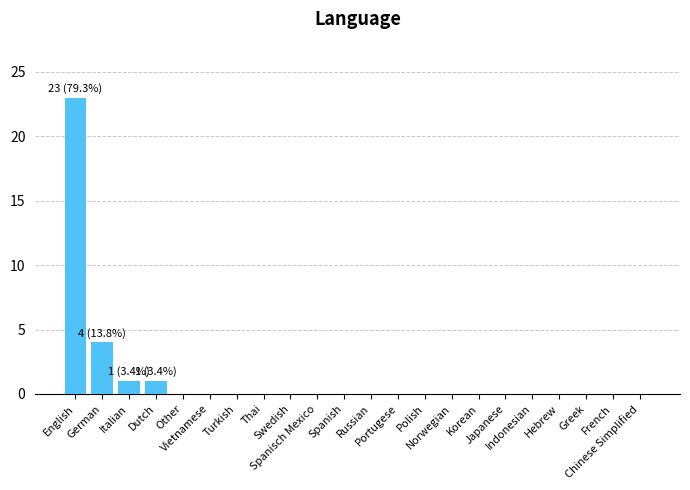

What is the sum of all values?

29